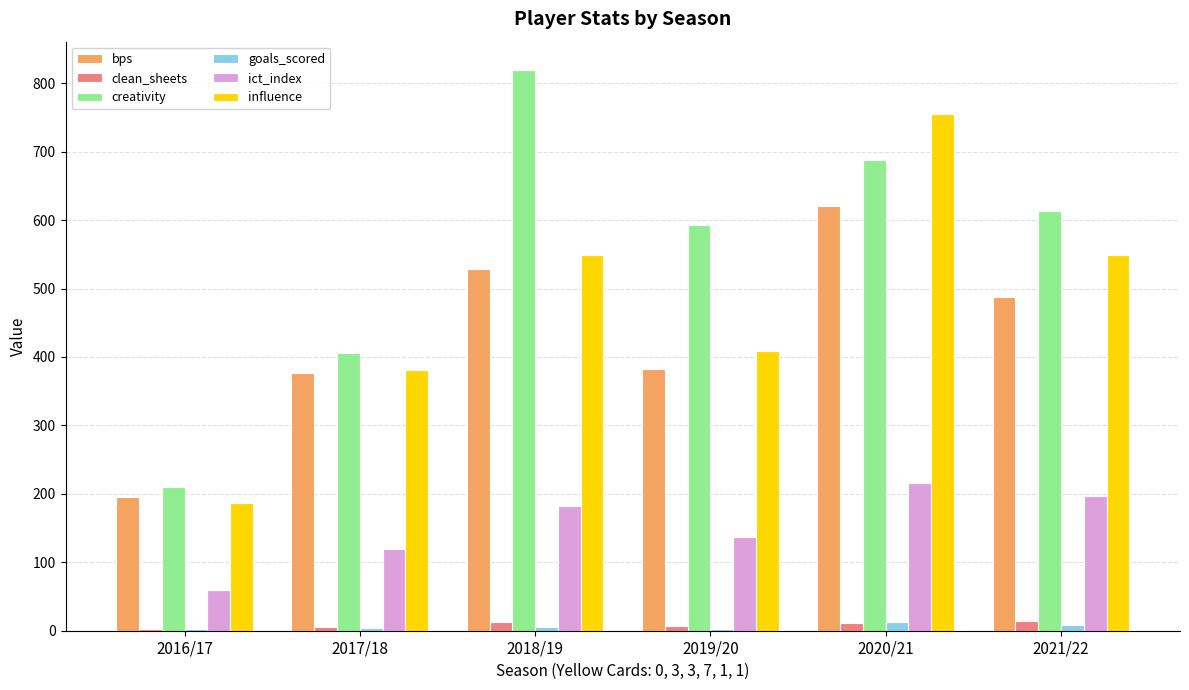

True or false: influence has a value of 966.5 at 2021/22.

False